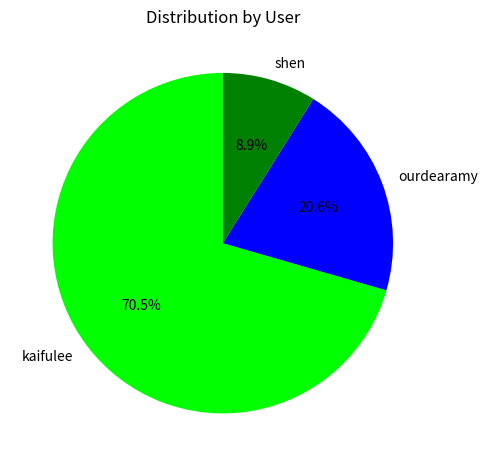

How many segments does this pie chart have?

3